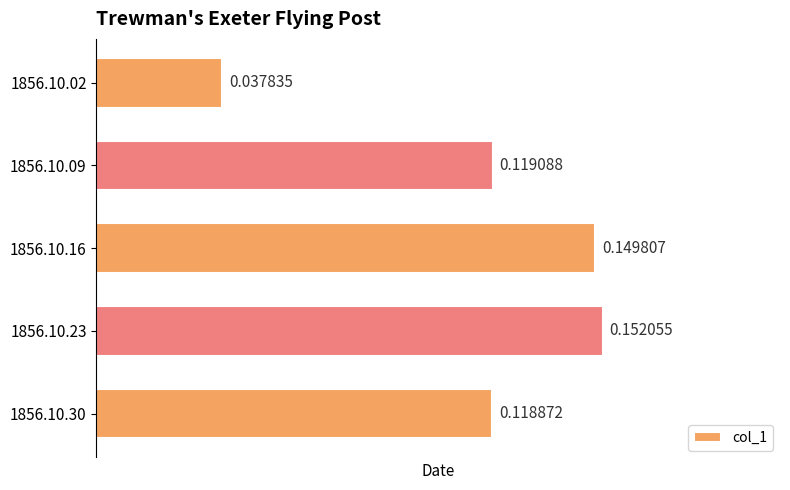

At which category does the chart reach its peak across all series?

1856.10.23